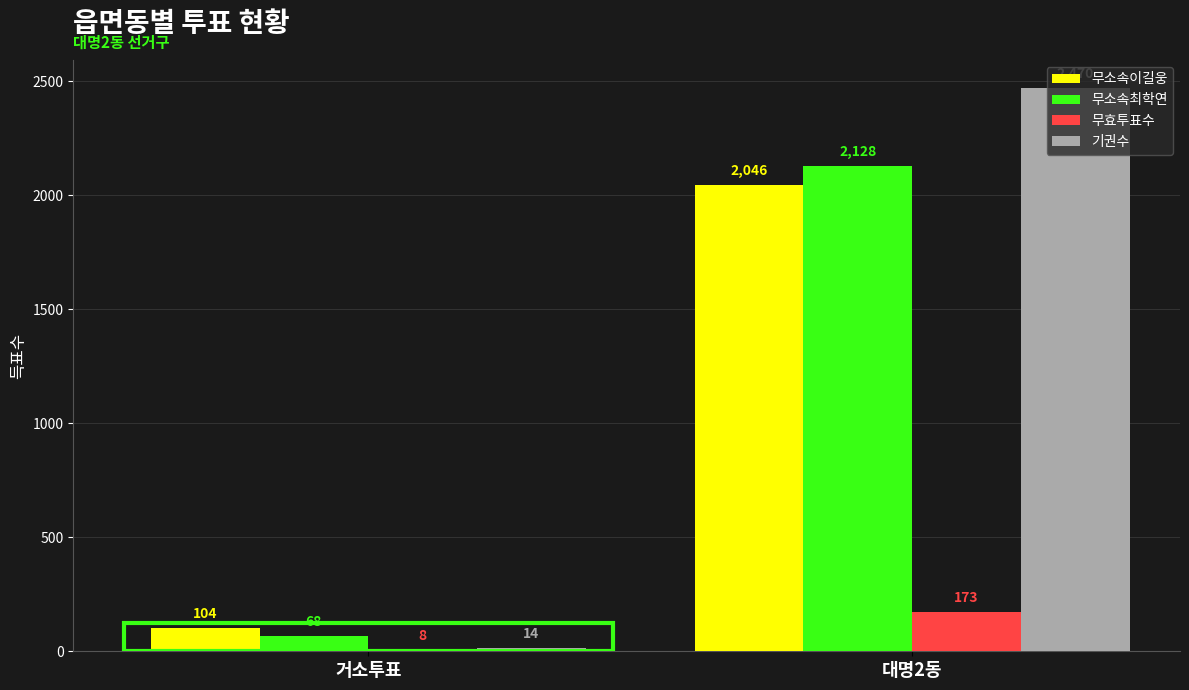

How many 무소속최학연 values are between 68 and 2128?

2